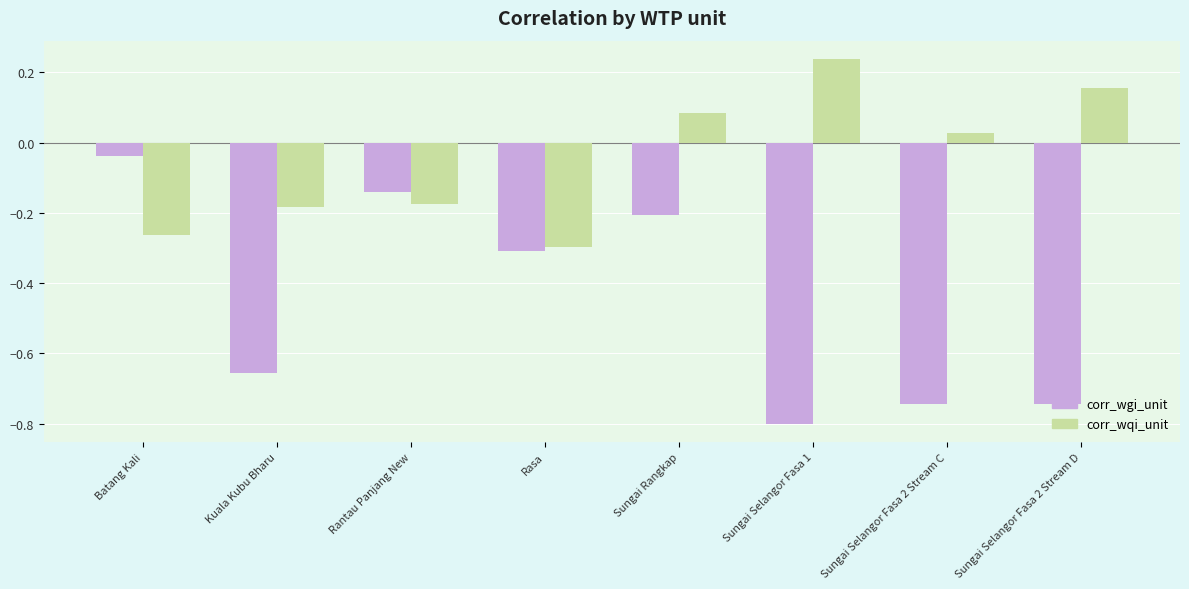

Where is corr_wgi_unit nearest to the value 0?

Batang Kali